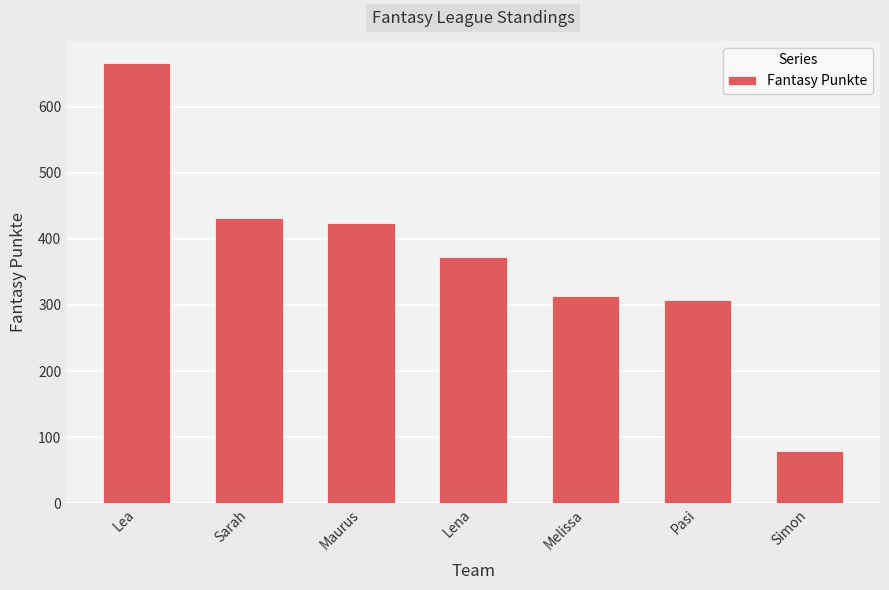

What is the ratio of the value at Maurus to the value at Pasi?

1.4